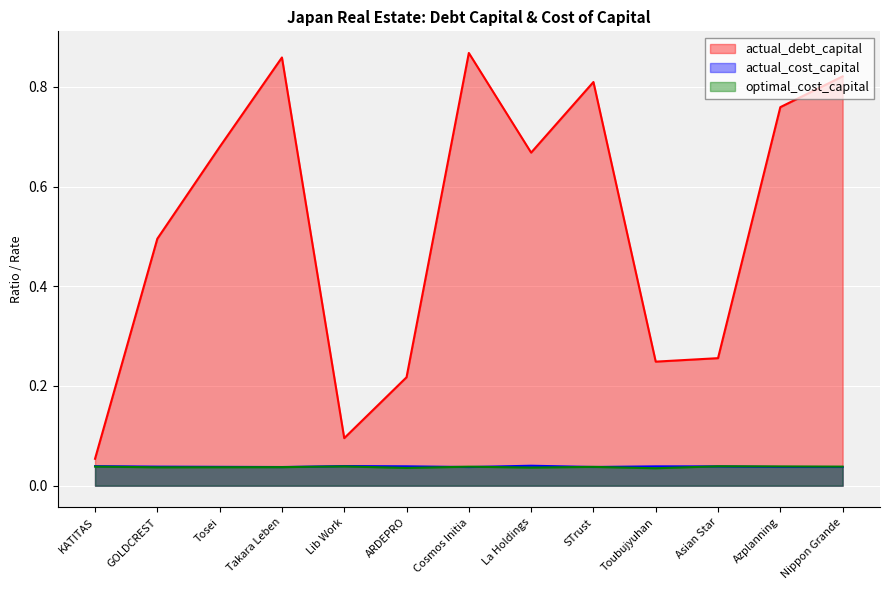

What position from the left is Tosei?

3